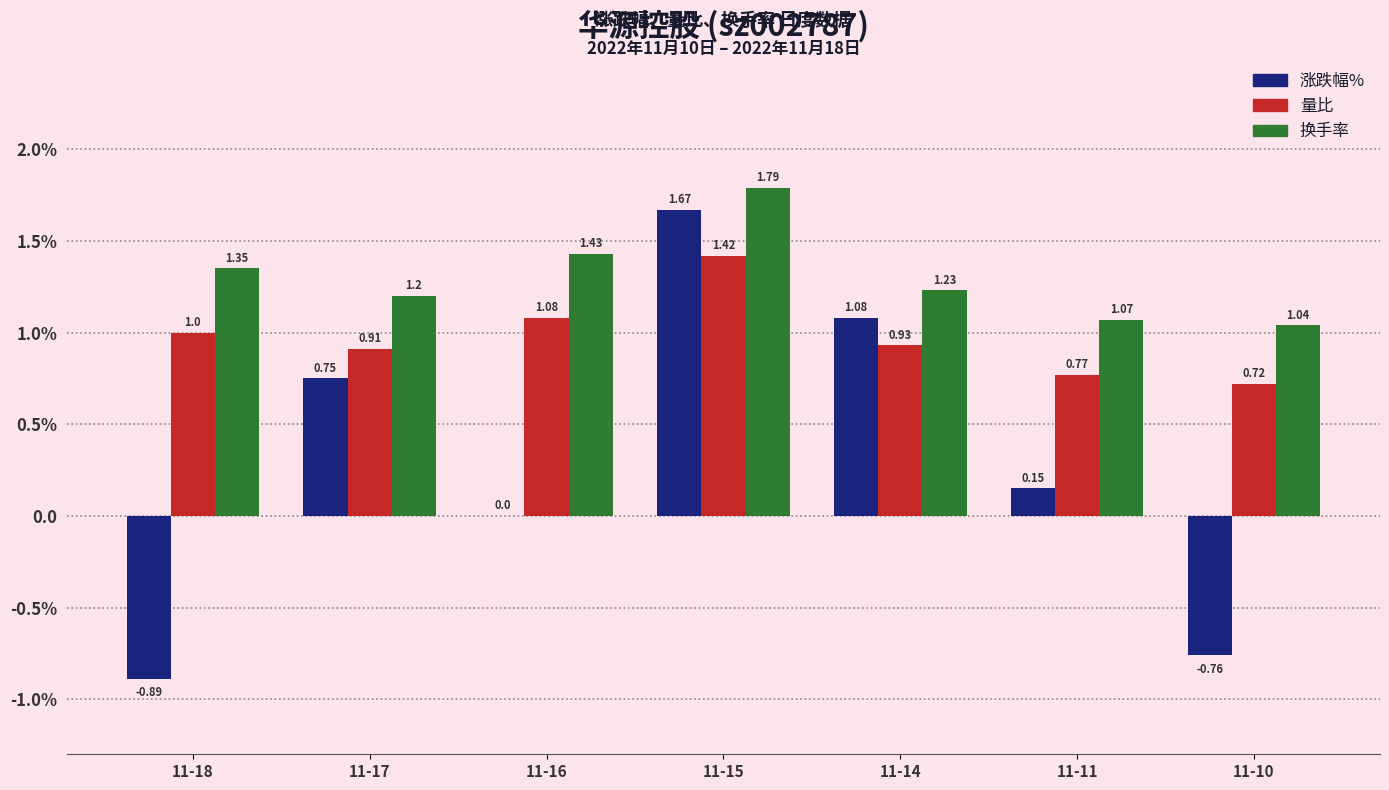

What is the value of the 量比 bar at the 3rd from the left?

1.1